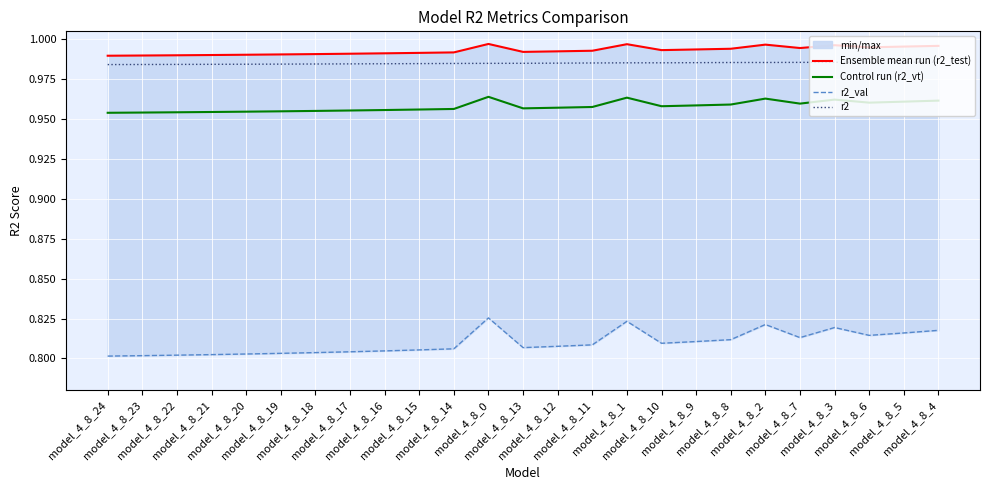

Is the value of Ensemble mean run (r2_test) at model_4_8_7 greater than the value of r2_val at model_4_8_23?

Yes